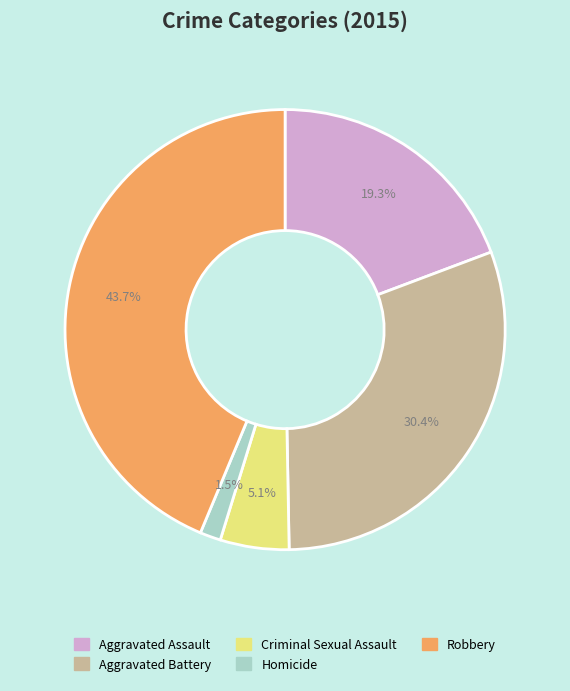

What is the ratio of the value at Criminal Sexual Assault to the value at Aggravated Assault?

0.3